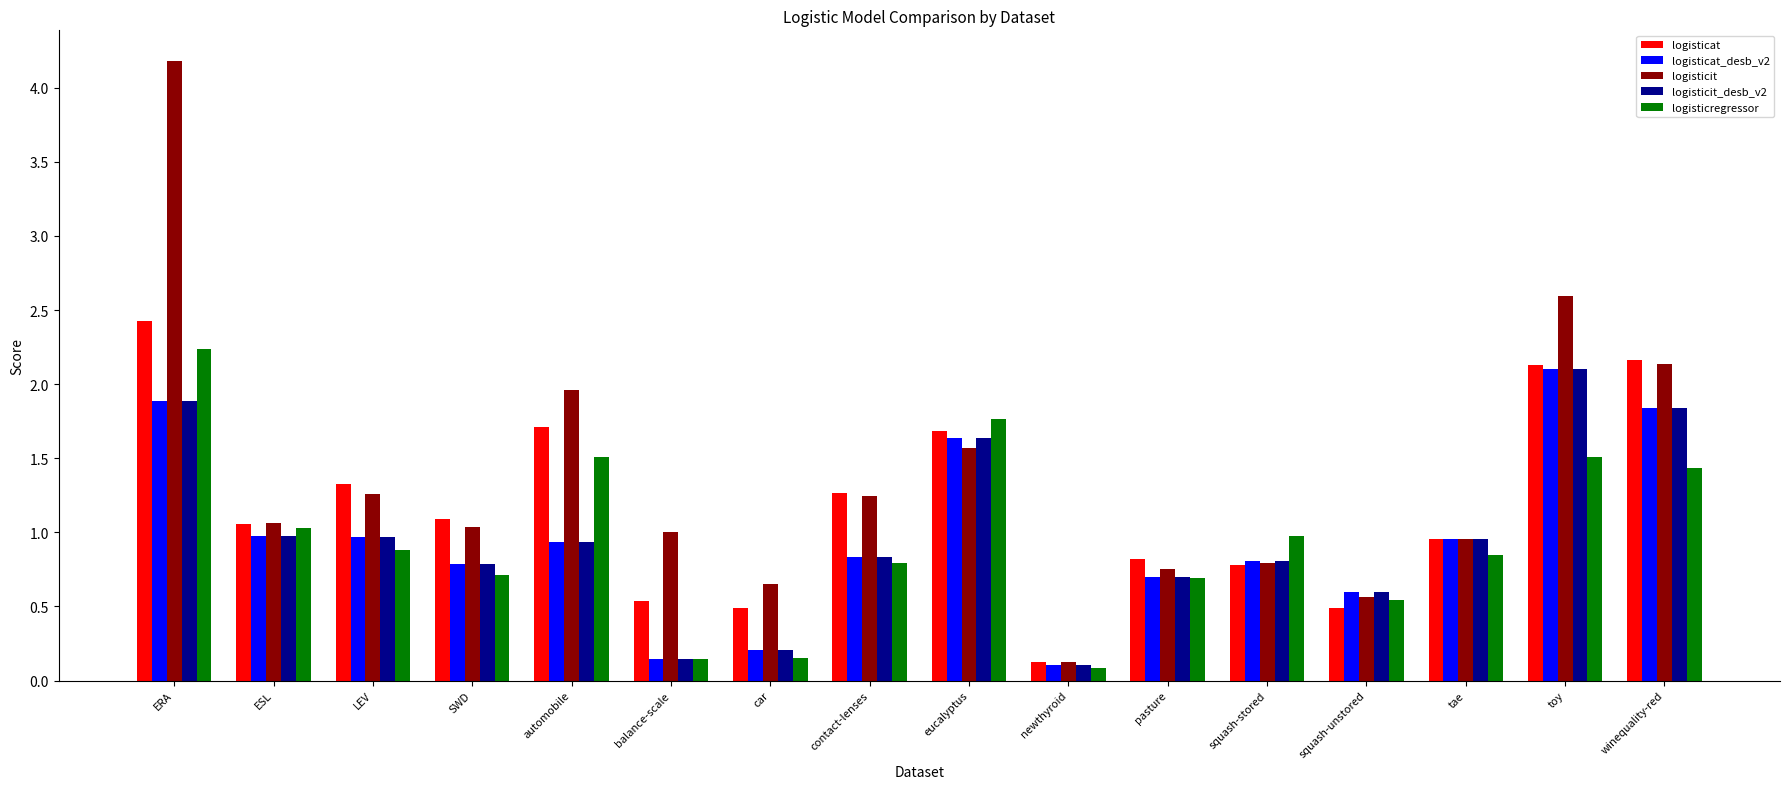

True or false: logisticit has a value of 0.3 at LEV.

False